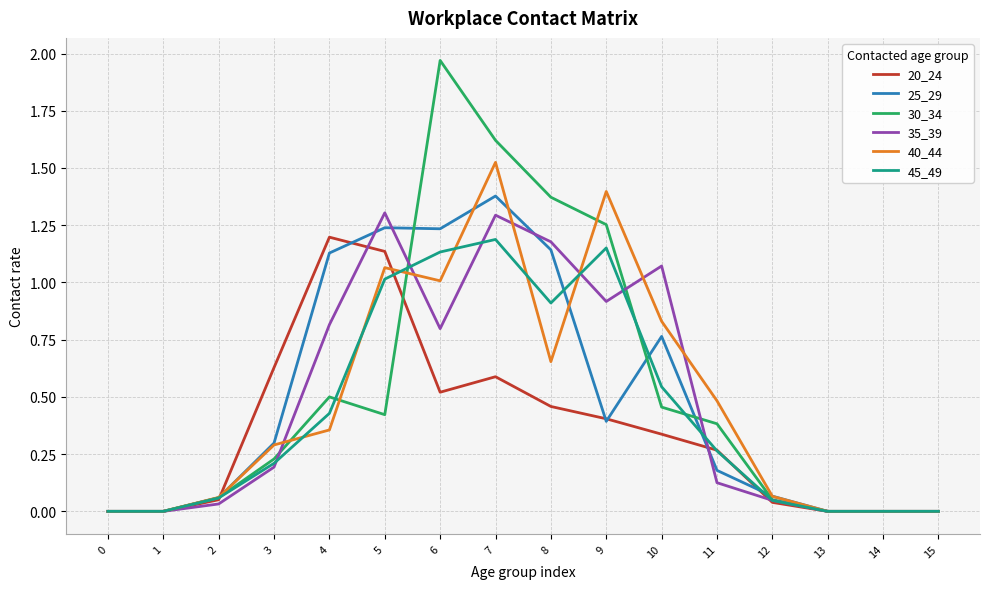

True or false: 40_44 has a value of 0.0 at 15.

True